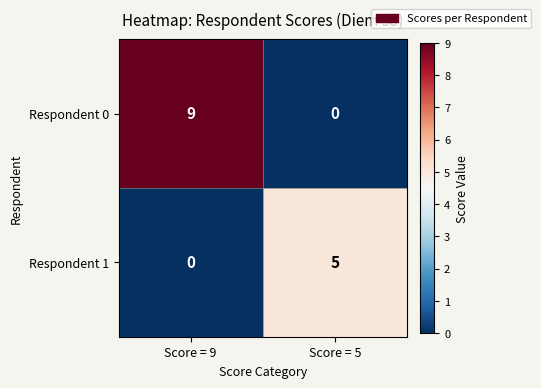

What is the total value across all series at Score = 5?

5